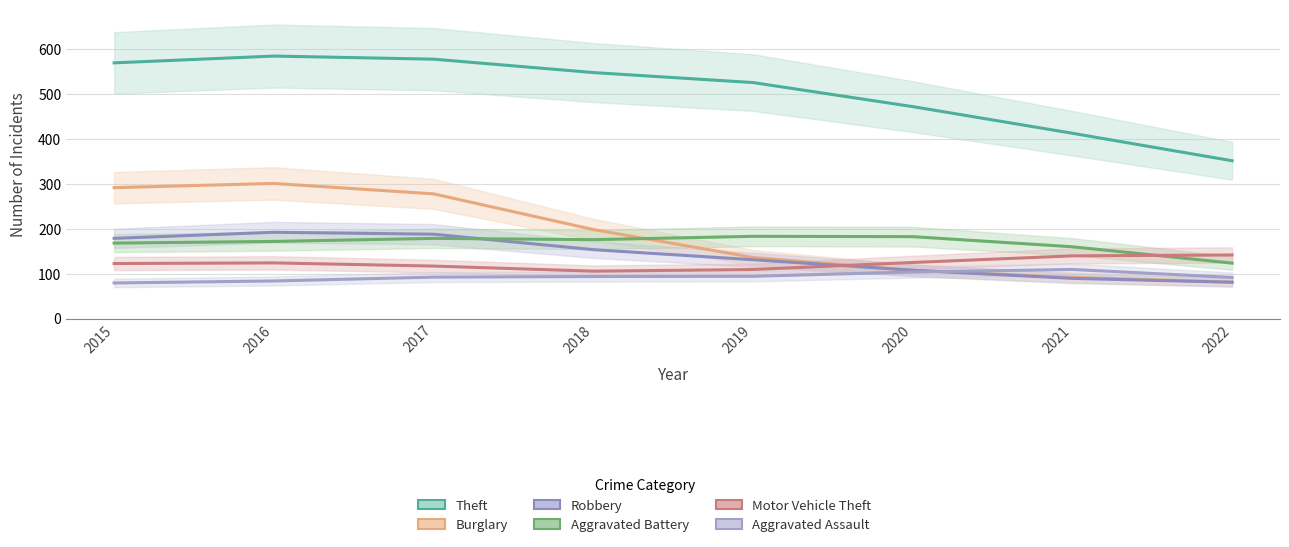

True or false: Robbery has a value of 178.9 at 2015.

True